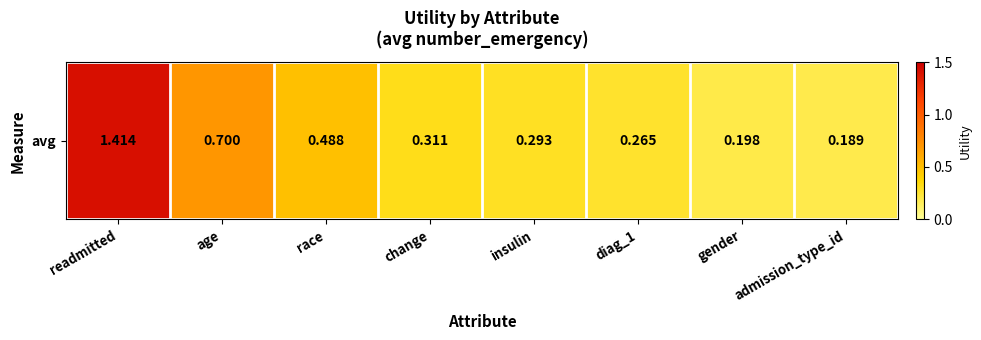

Rank the categories by value from lowest to highest.

admission_type_id, gender, diag_1, insulin, change, race, age, readmitted